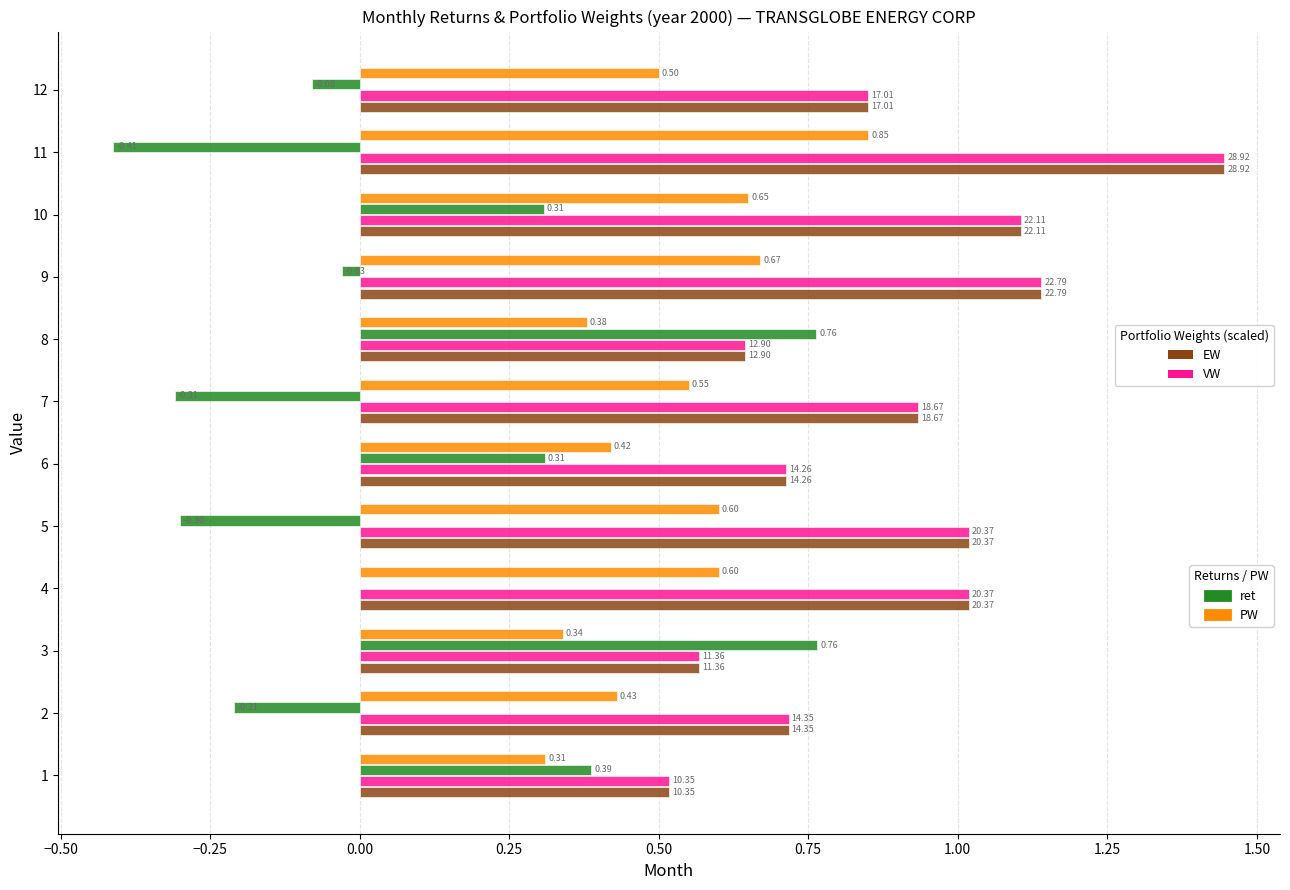

How many bars are there in total?

48